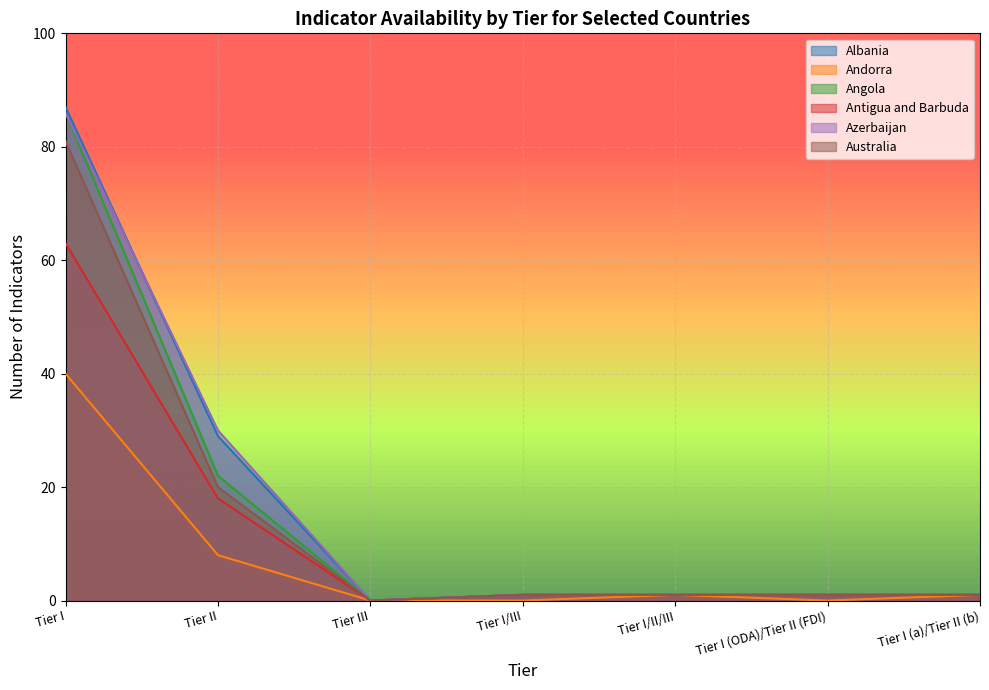

What is the label of the 2nd point from the left?

Tier II